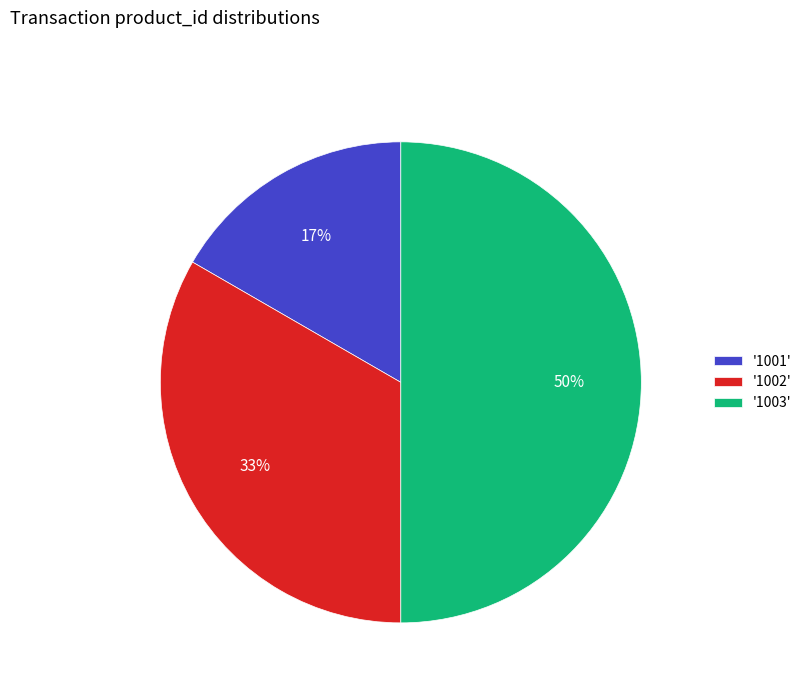

True or false: '1002' accounts for 33% of the total.

True